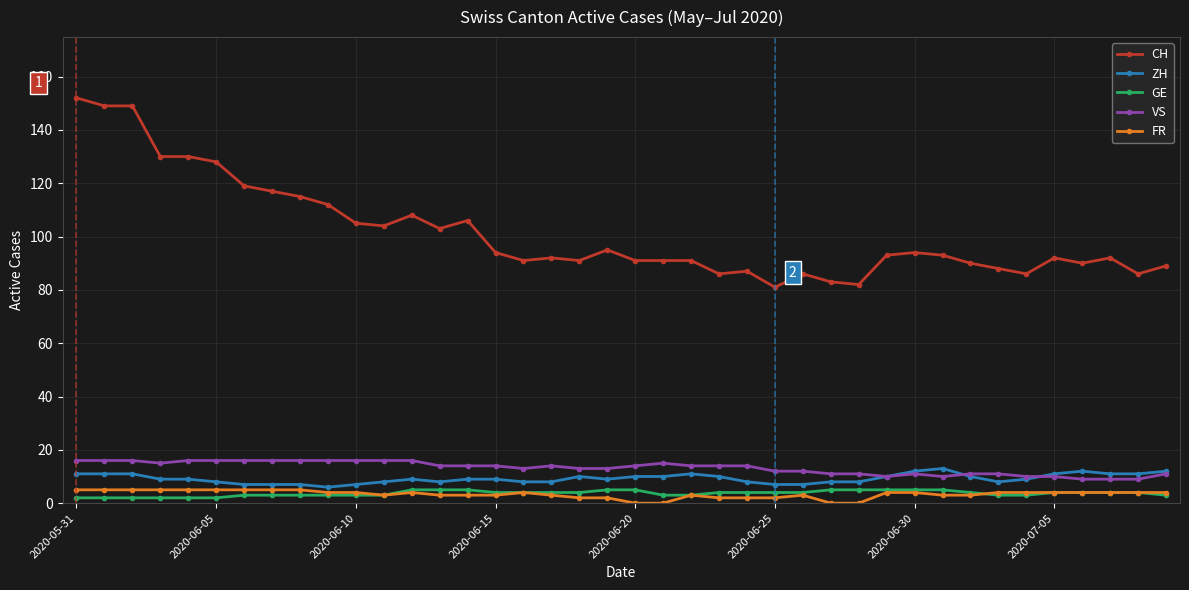

What are all the series names shown in the legend?

CH, ZH, GE, VS, FR